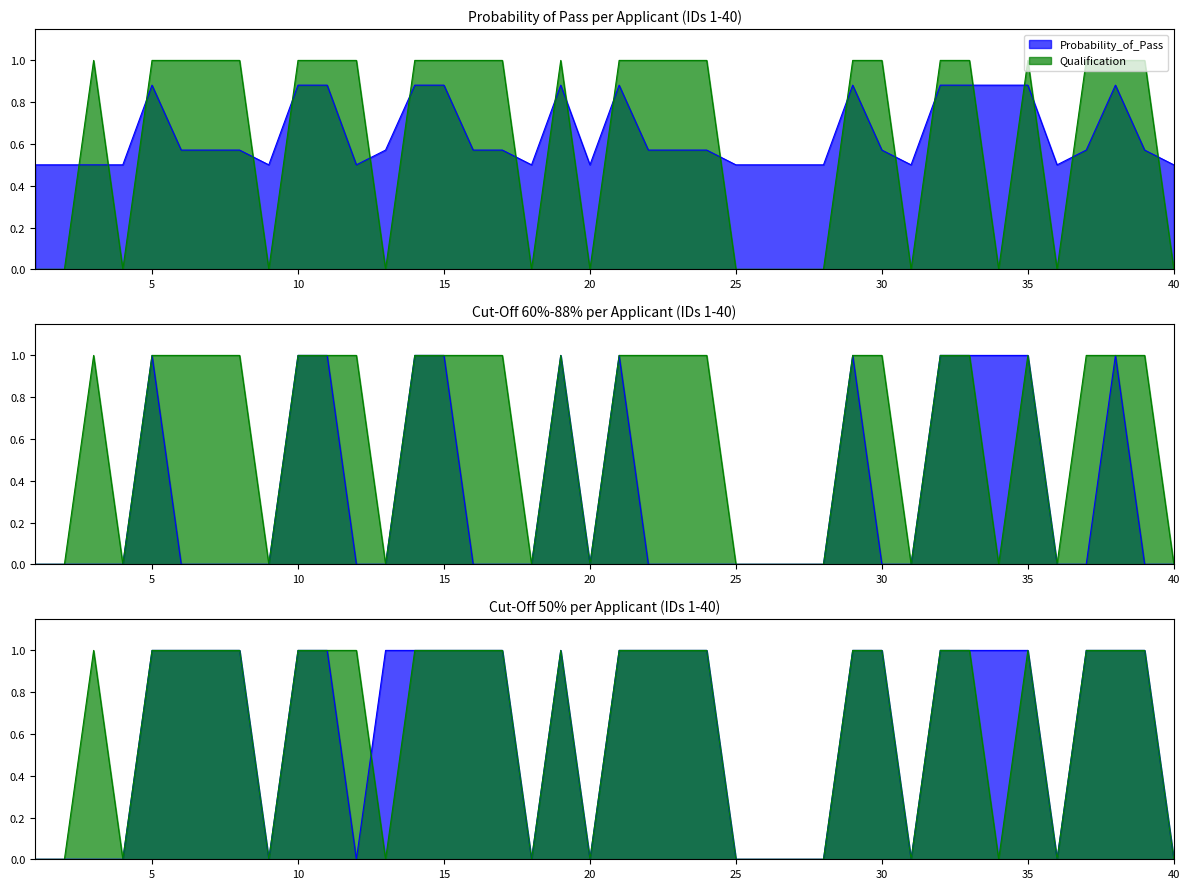

Between 1 and 0, which is larger?

1